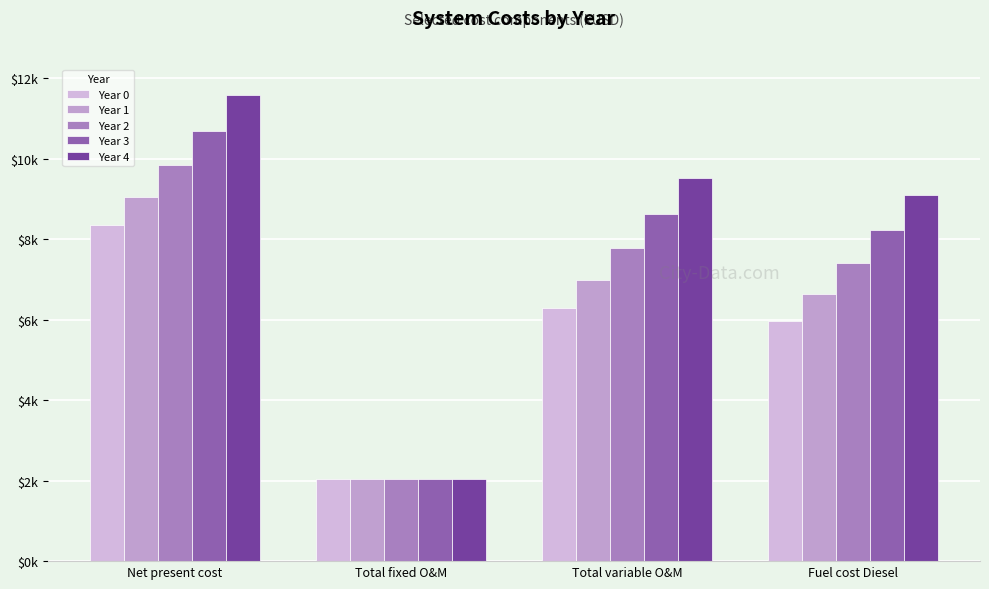

What is the difference between the second highest and minimum values in the Year 3 series?

6.6